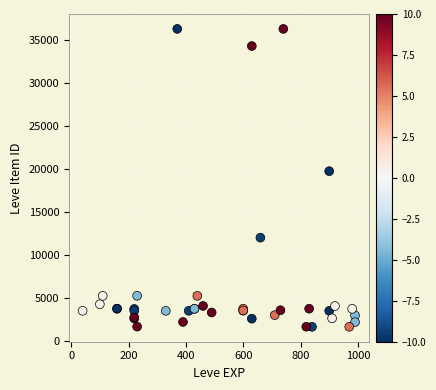

What Y value in the scatter plot is closest to 18967?

19744